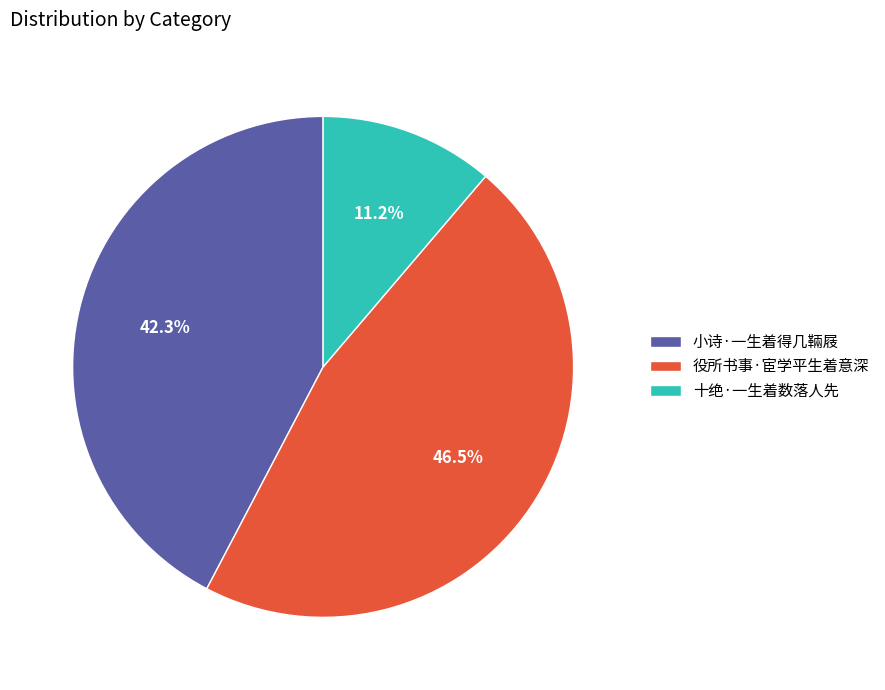

What is the largest slice in the pie chart?

役所书事·宦学平生着意深